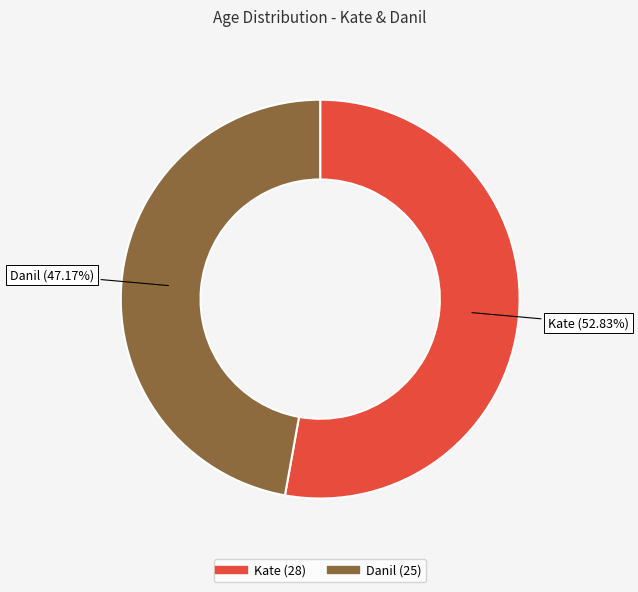

Is Kate the majority of the pie?

Yes